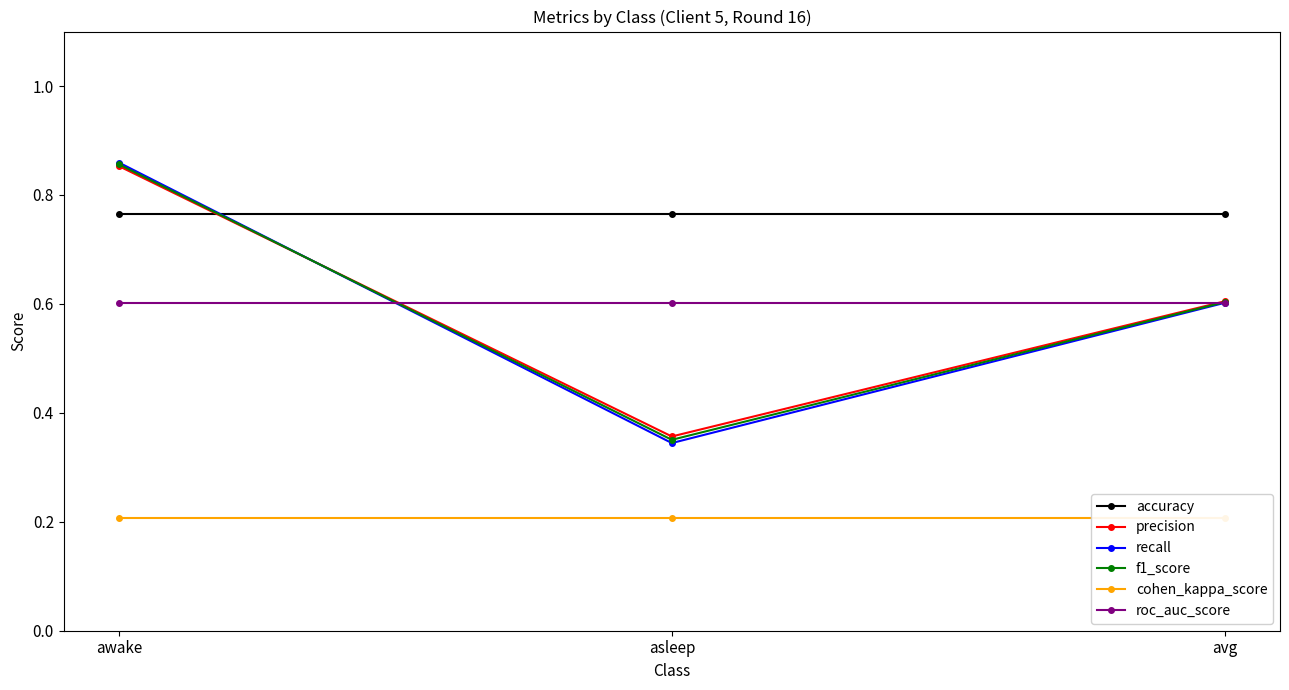

The f1_score series shows 0.5 at awake. True or false?

False